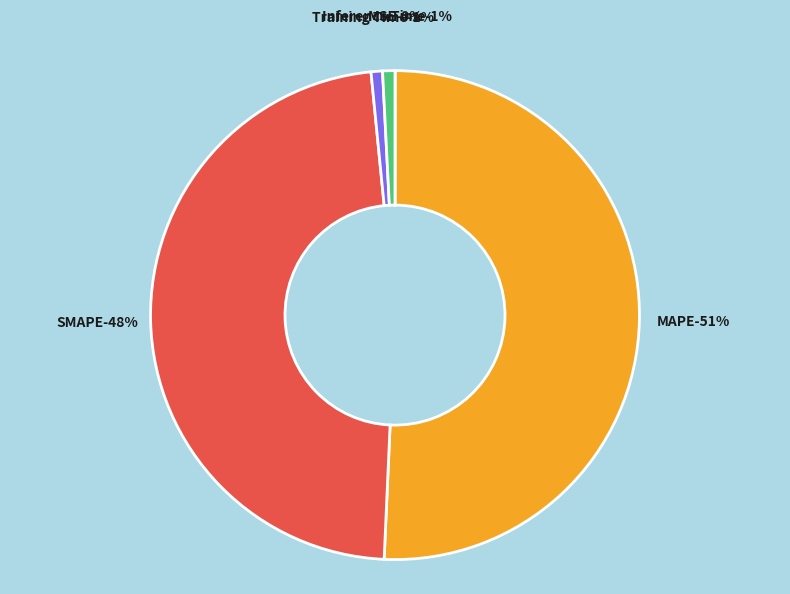

To the nearest percent, what is the difference between the SMAPE and MAPE slice percentages?

3%